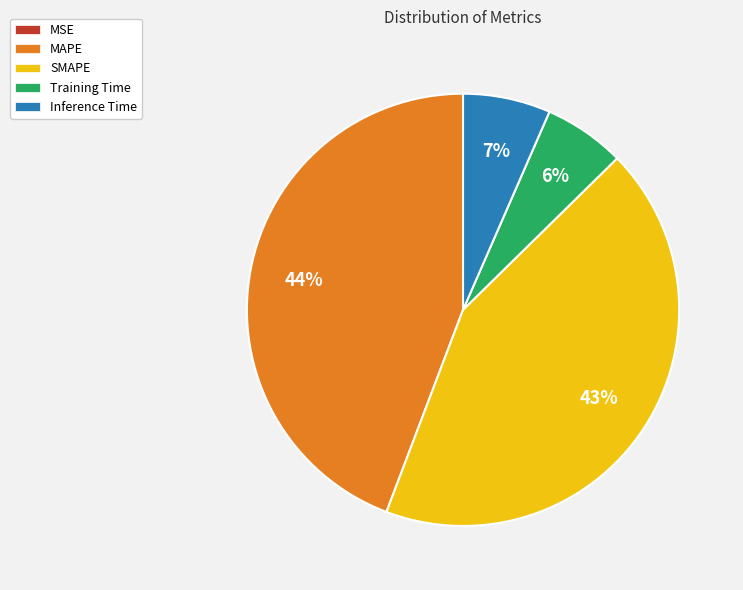

What is the largest slice in the pie chart?

MAPE